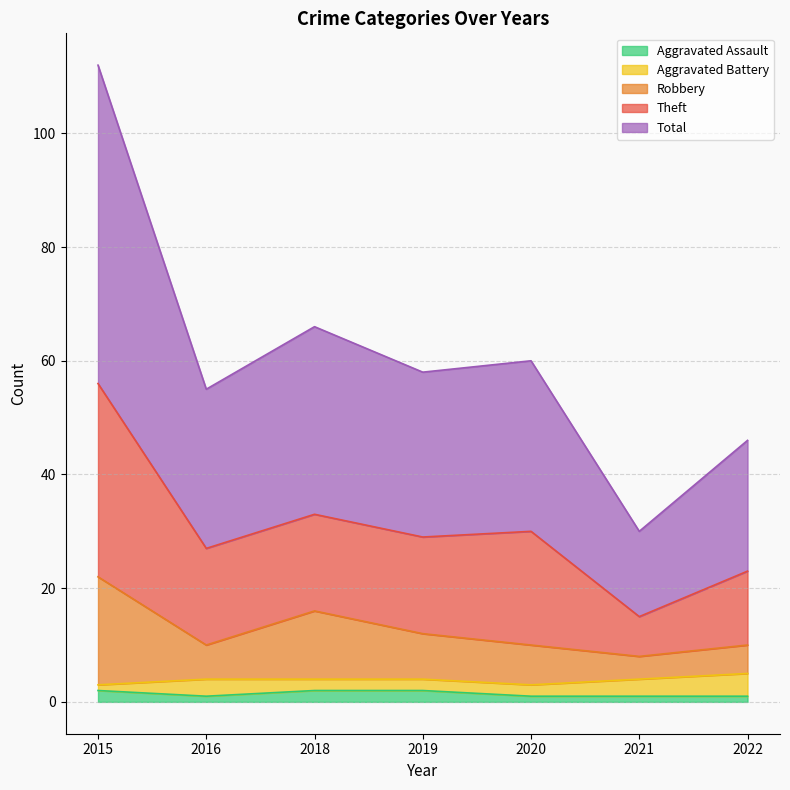

Does the chart display data point markers on the line(s)?

No